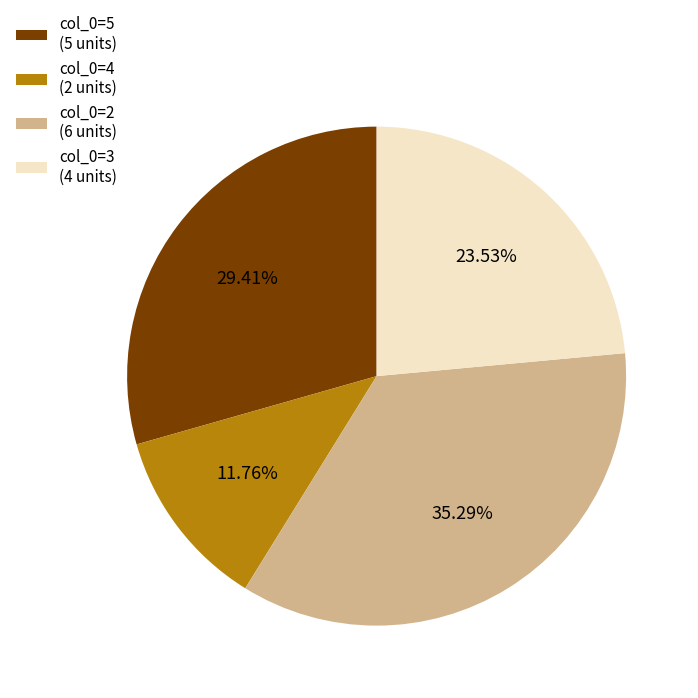

Is there any slice that represents more than half of the pie?

No